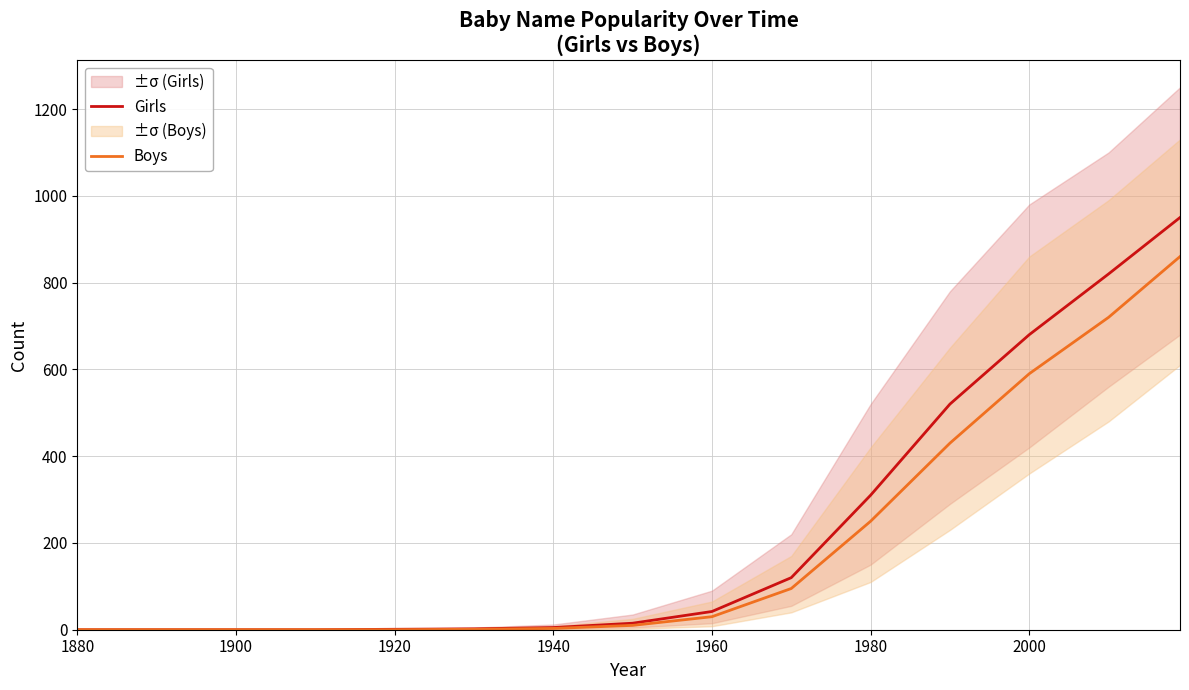

Which series has the widest spread of values?

Girls